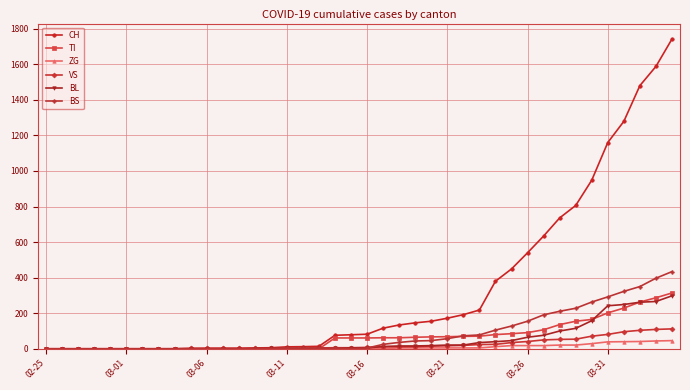

How many series are shown in this chart?

6